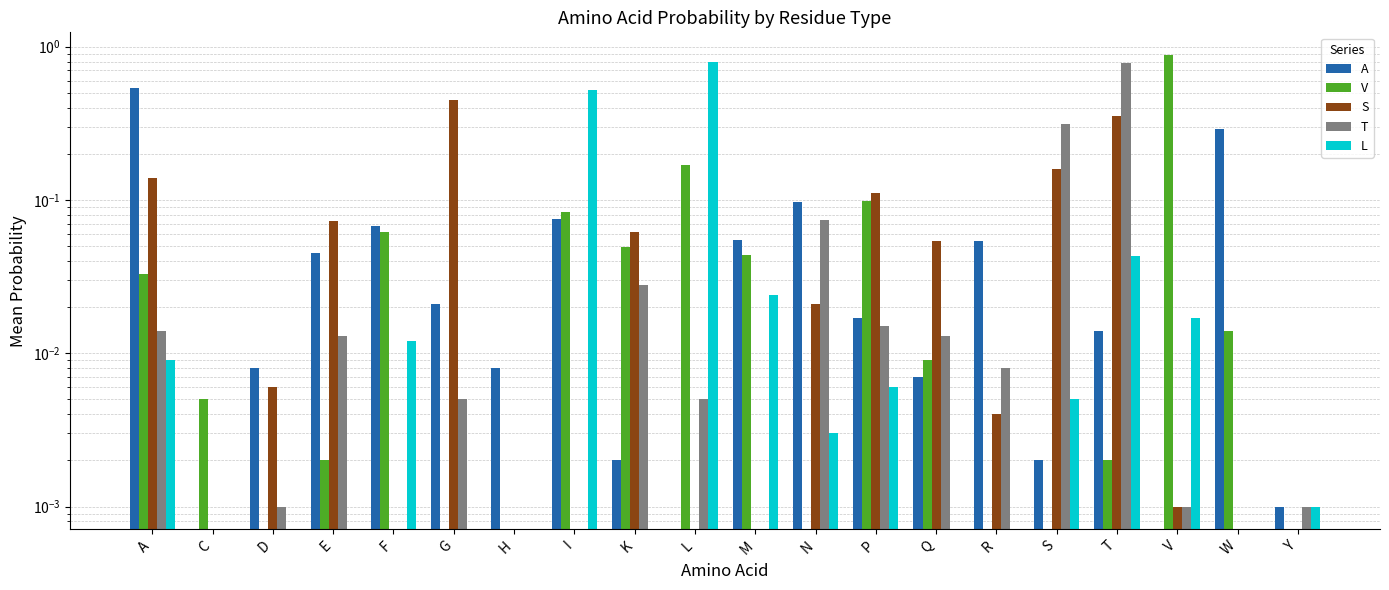

Is it true that A equals -0.3 at V?

False